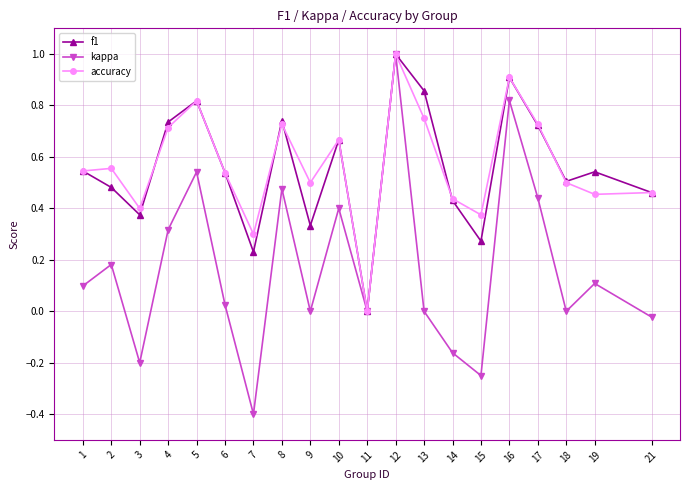

At which category is the sum across all series the highest?

12